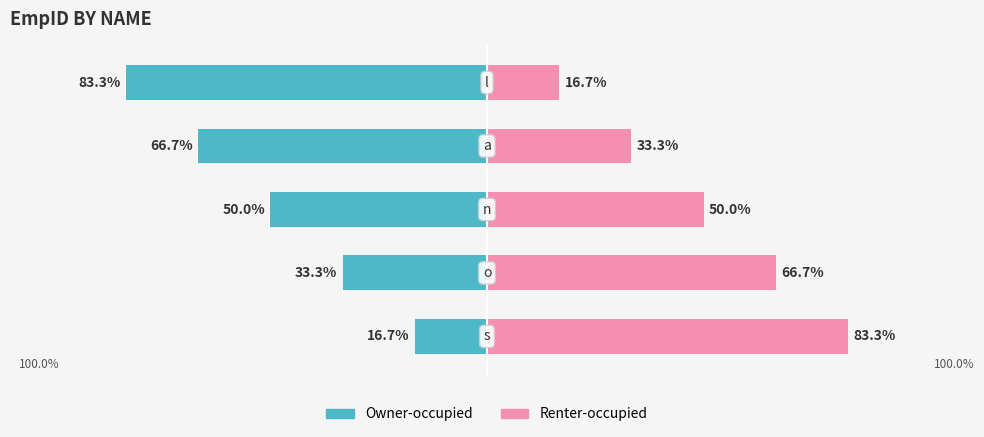

Rank the series by their average value, from lowest to highest.

Owner-occupied, Renter-occupied